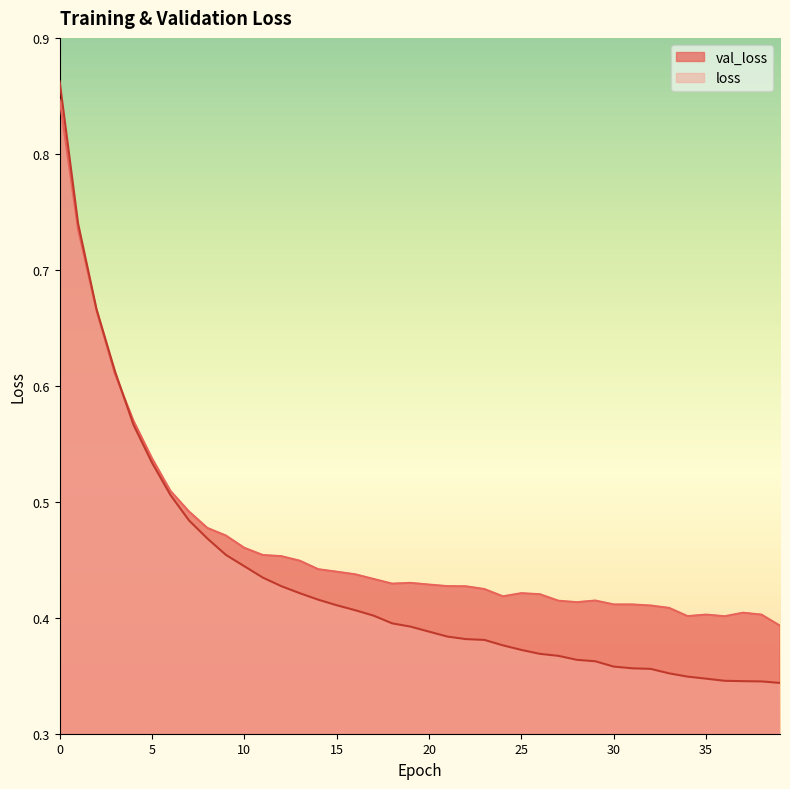

Which series has the largest range (max minus min)?

loss